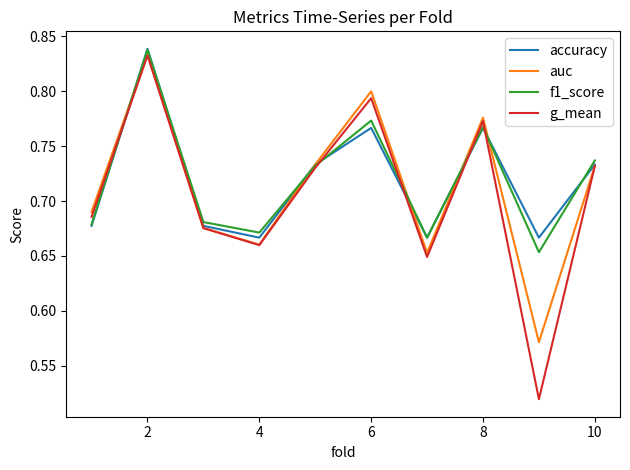

Does the chart have visible grid lines?

No